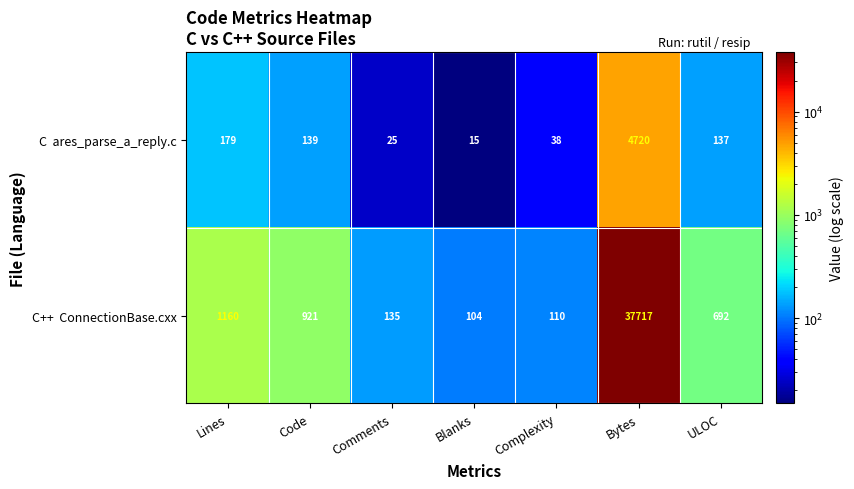

What is the spread (max minus min) of values at Bytes?

32997